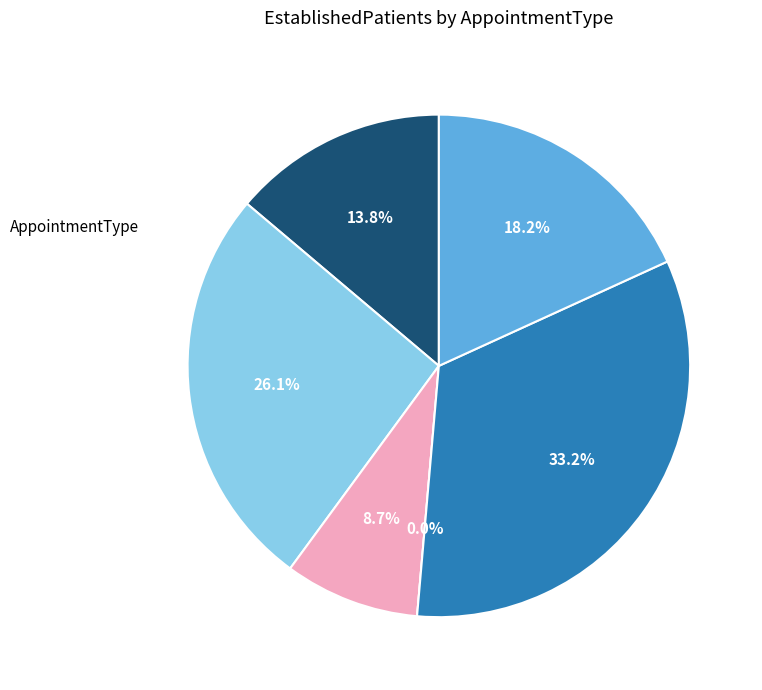

Which slice is the smallest?

PODIATRY